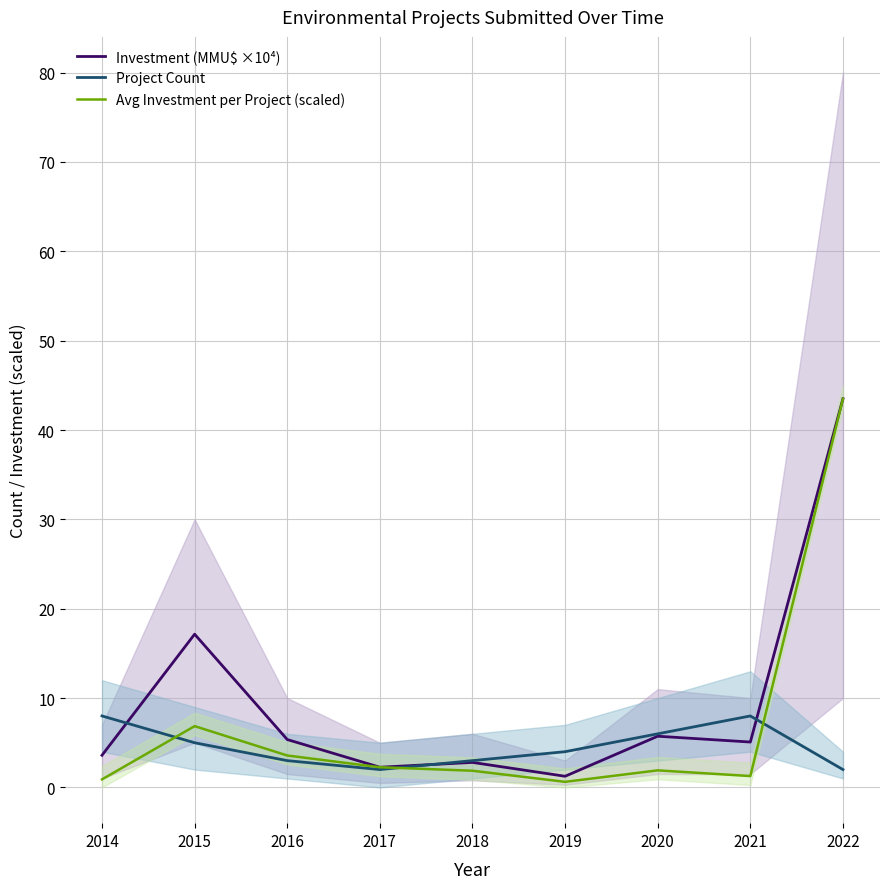

What is the total value across all series at 2016?

11.9